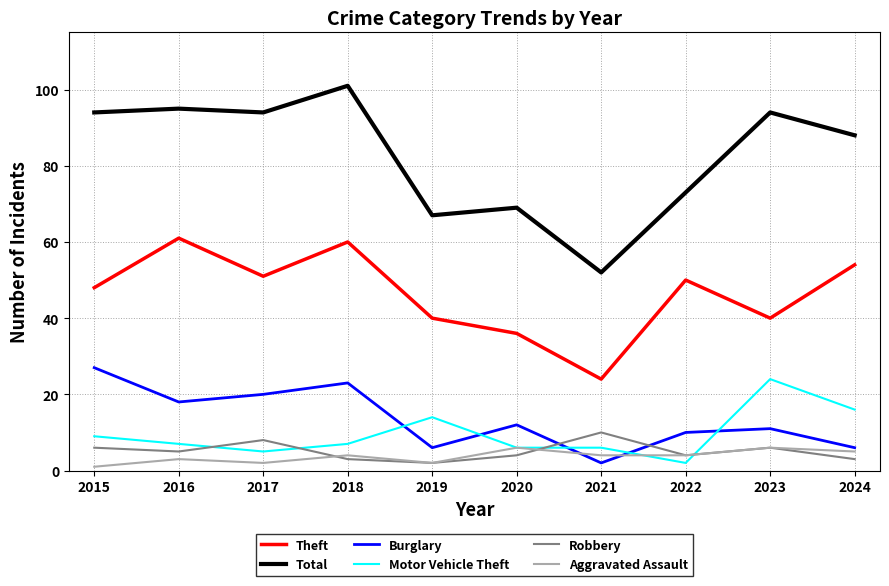

List the series in order of their peak value, highest first.

Total, Theft, Burglary, Motor Vehicle Theft, Robbery, Aggravated Assault